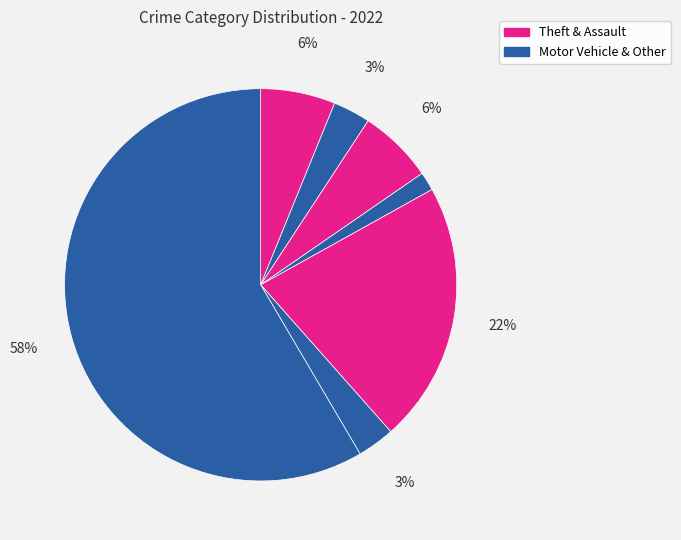

Count the number of slices in the pie.

7